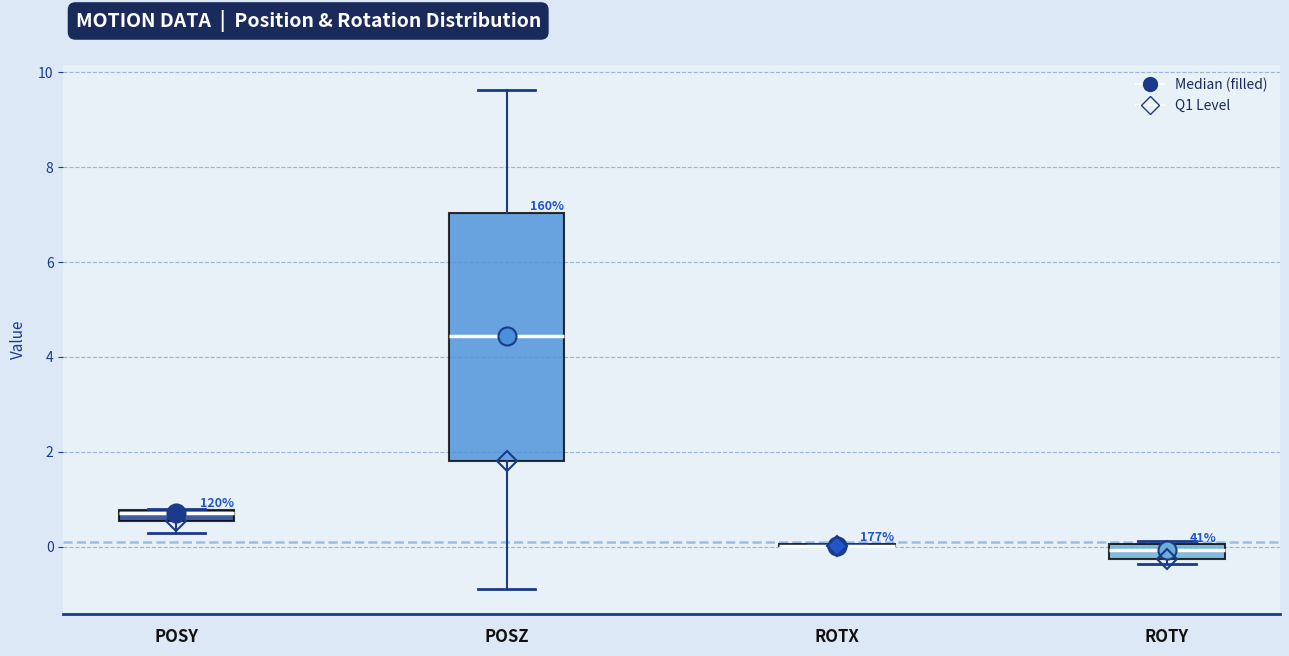

Which box is the tallest, from its lower edge to its upper edge?

POSZ